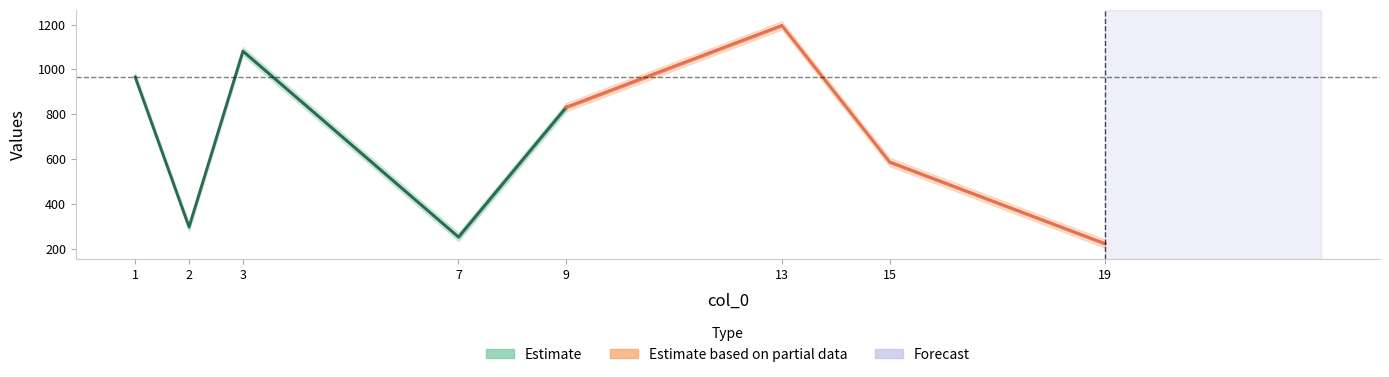

At which category does the chart reach its peak across all series?

13